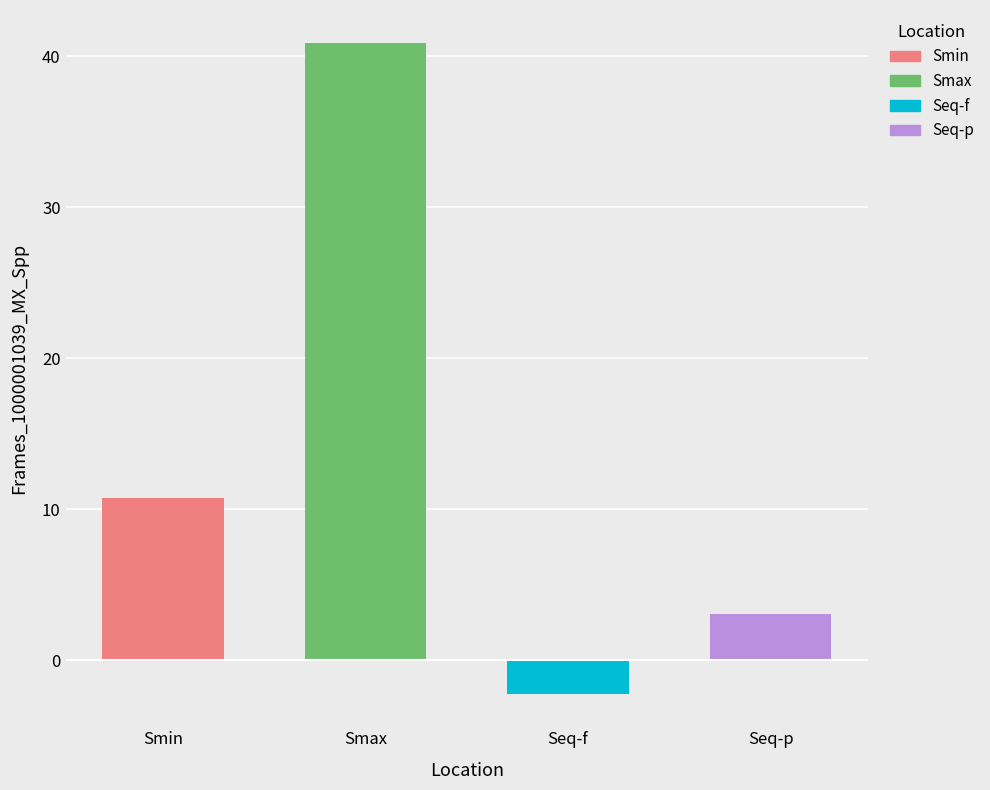

How many bars are there in total?

4